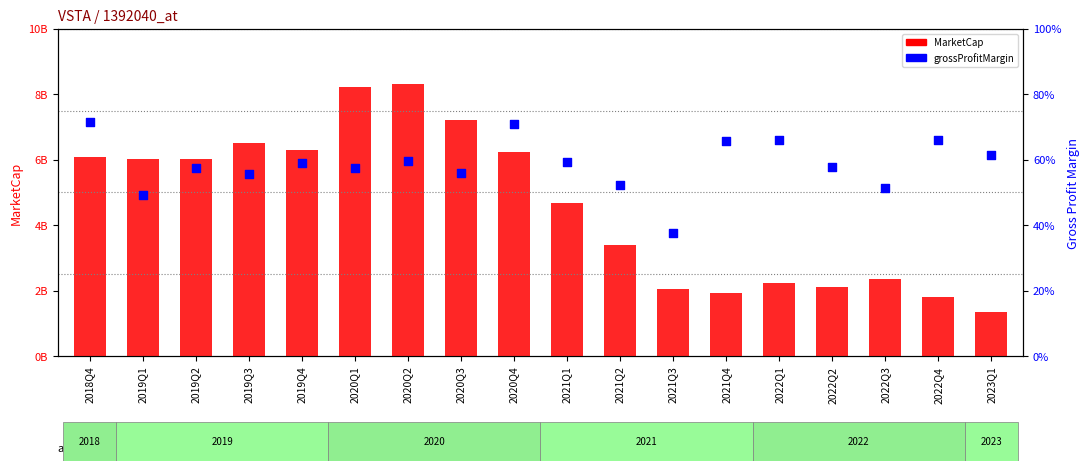

Which series contains the highest Y value?

MarketCap